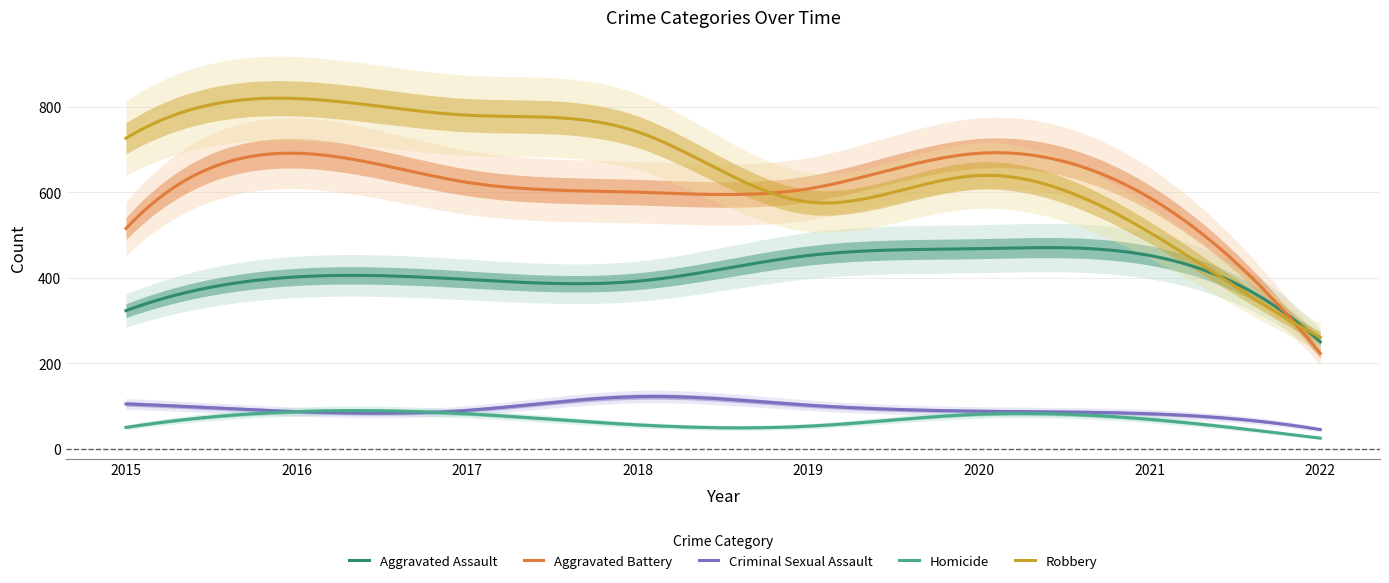

What is the value of the Aggravated Battery point at the 7th from the left?

587